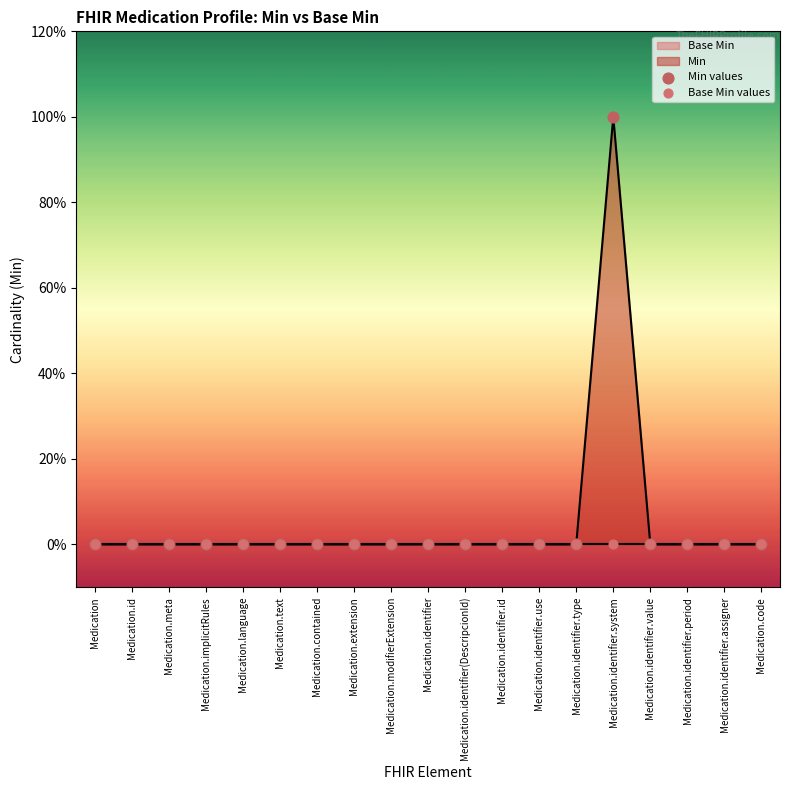

Which series reaches the minimum Y coordinate?

Min values